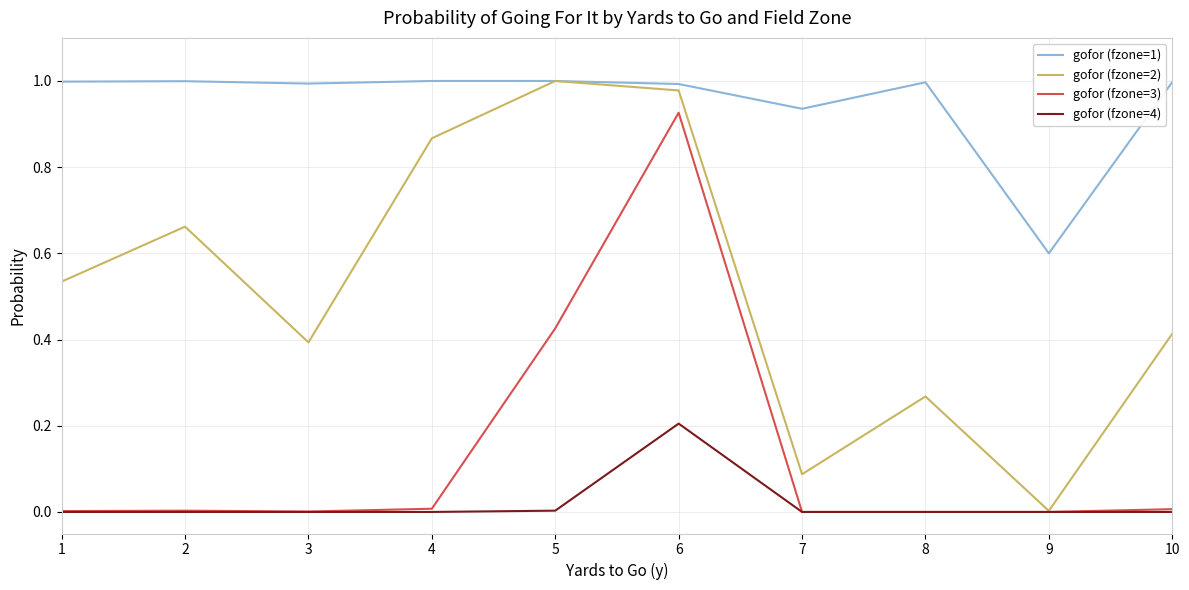

Is it true that gofor (fzone=4) equals 0.2 at 6?

True